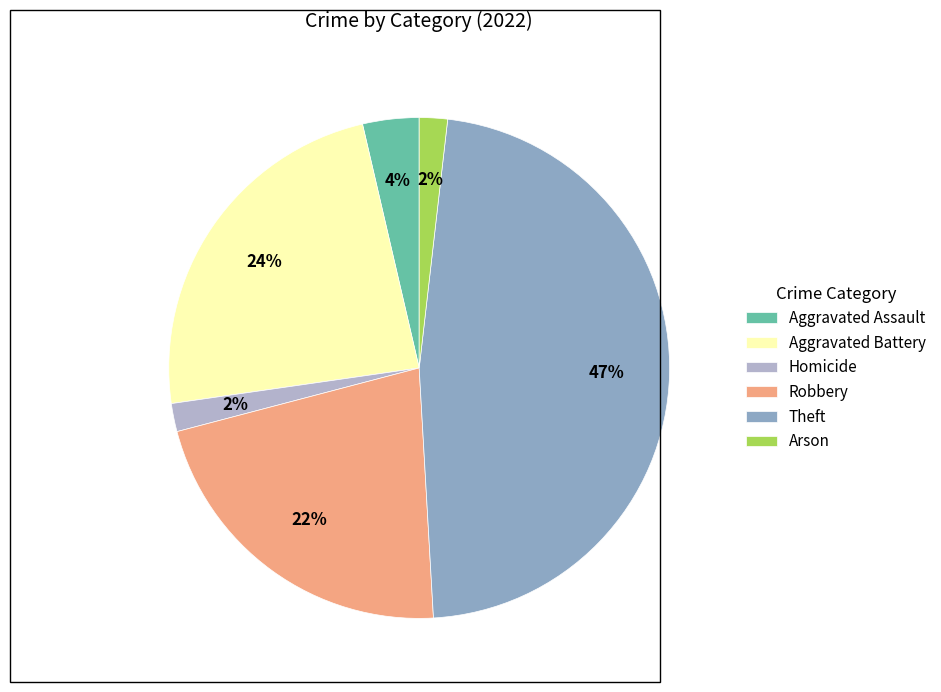

Is Arson the majority of the pie?

No